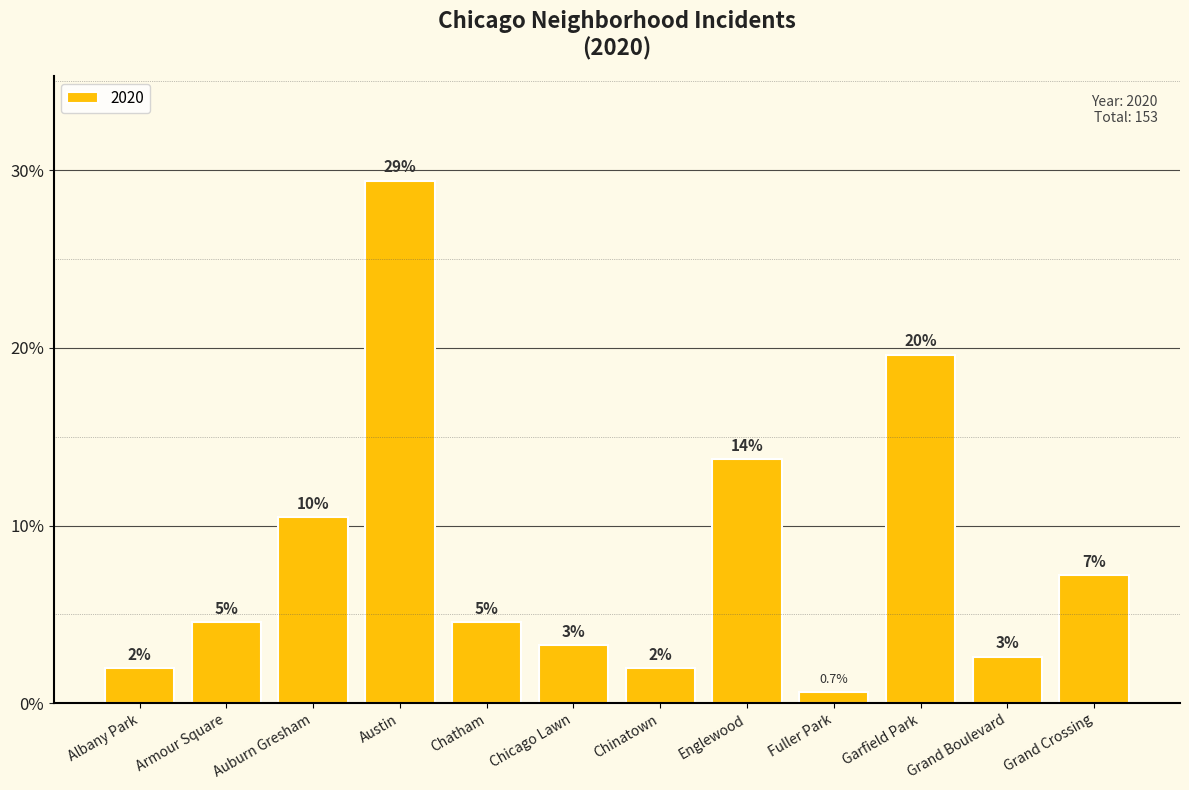

Does the chart contain stacked bars?

No